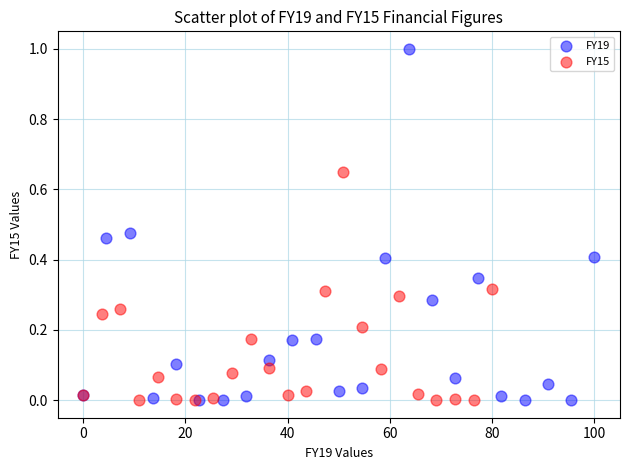

Which series contains the highest Y value?

FY19